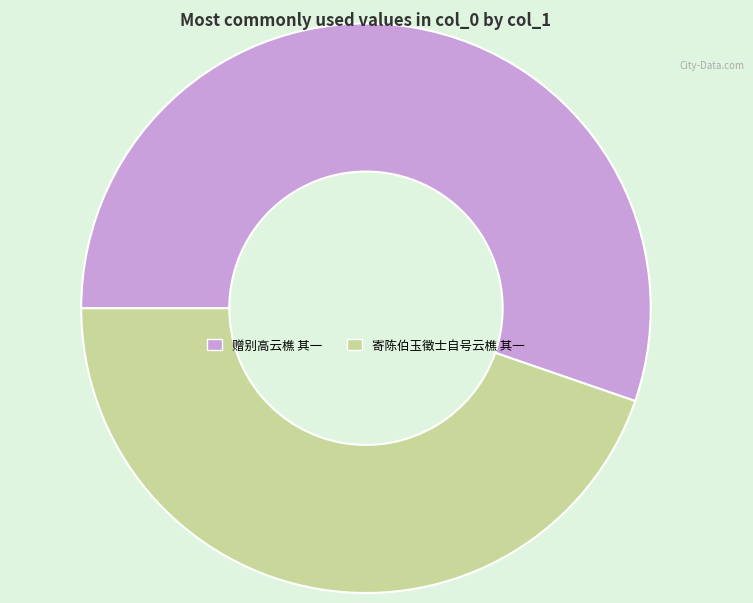

What is the largest slice in the pie chart?

赠别高云樵 其一